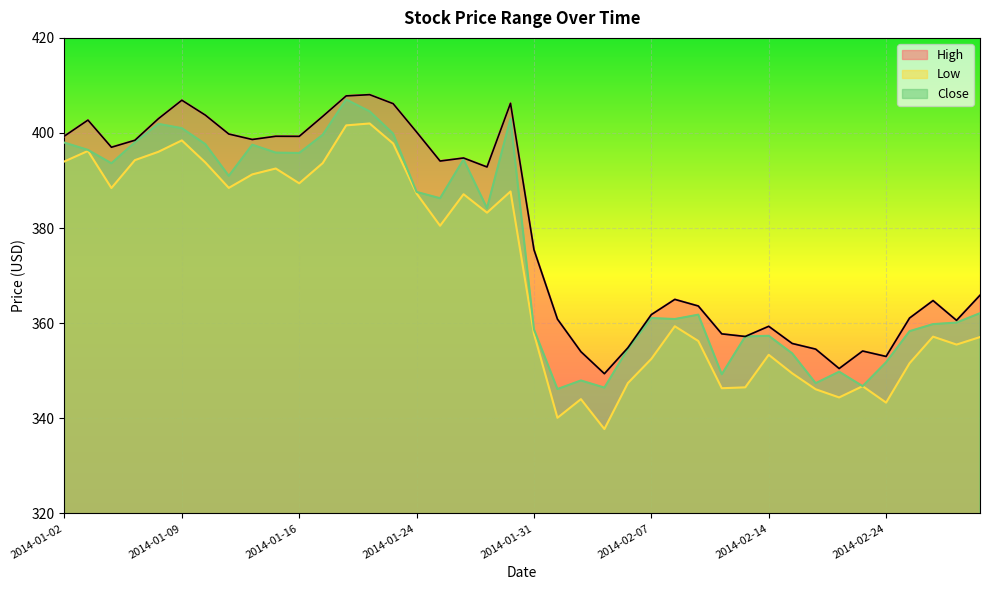

What are all the series names shown in the legend?

High, Low, Close